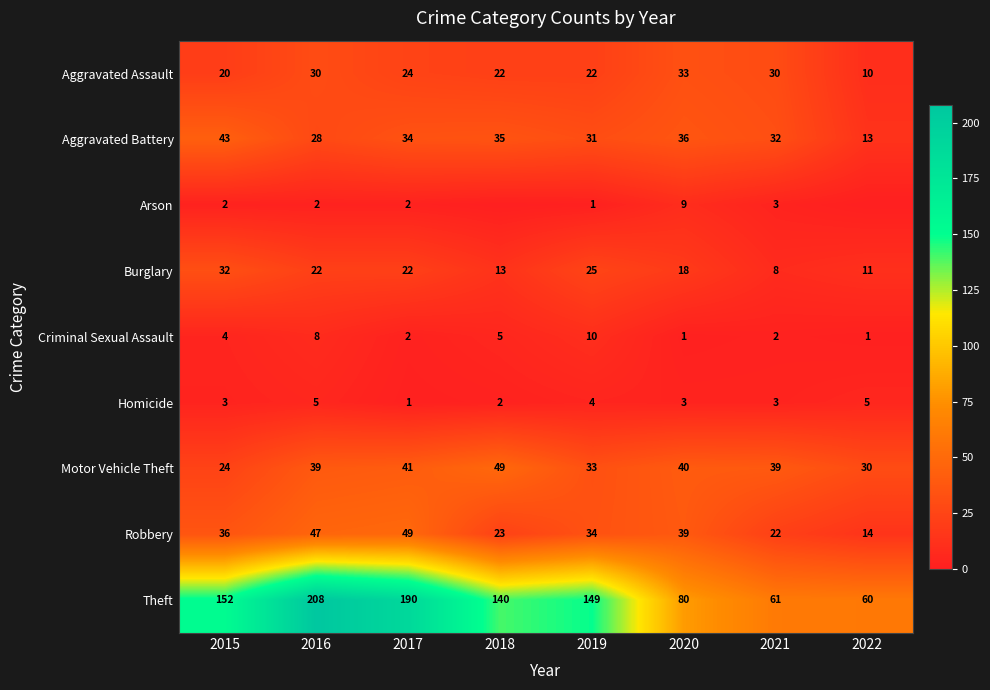

Where is Theft nearest to the value 134?

2018